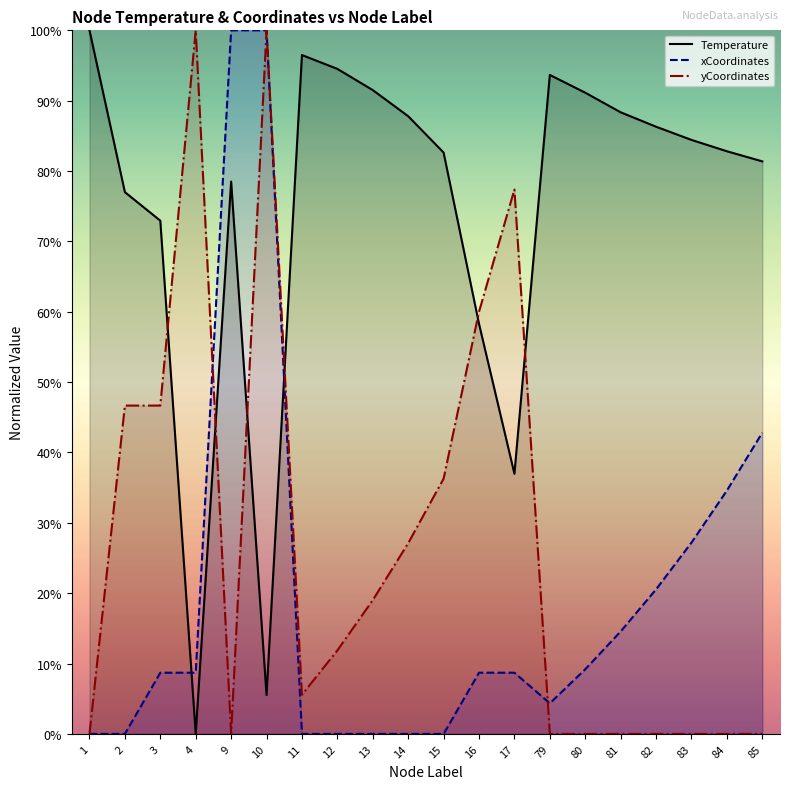

Which category has the lowest value across all series?

4